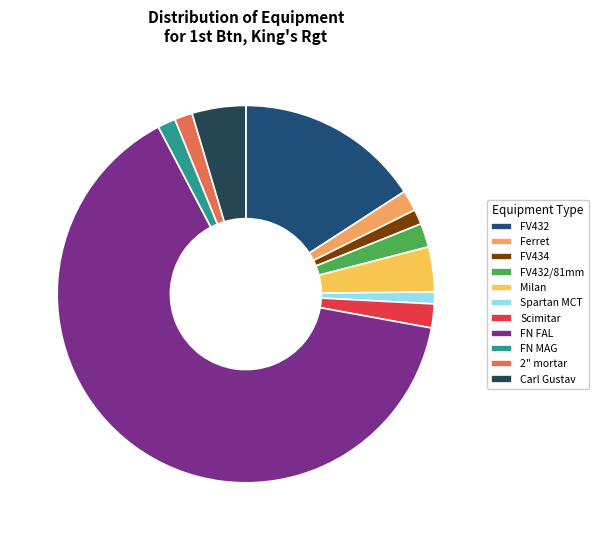

To the nearest percent, what is the difference between the largest and smallest slice percentages?

64%